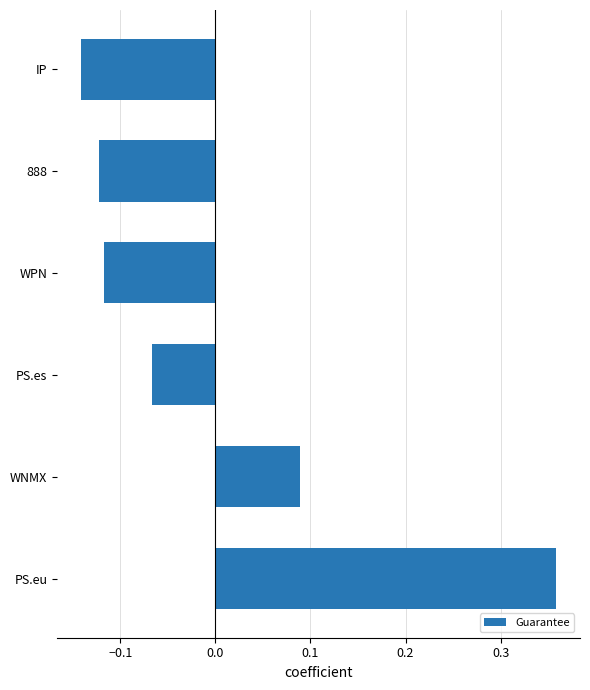

What is the change in value from PS.eu to WNMX?

-0.3